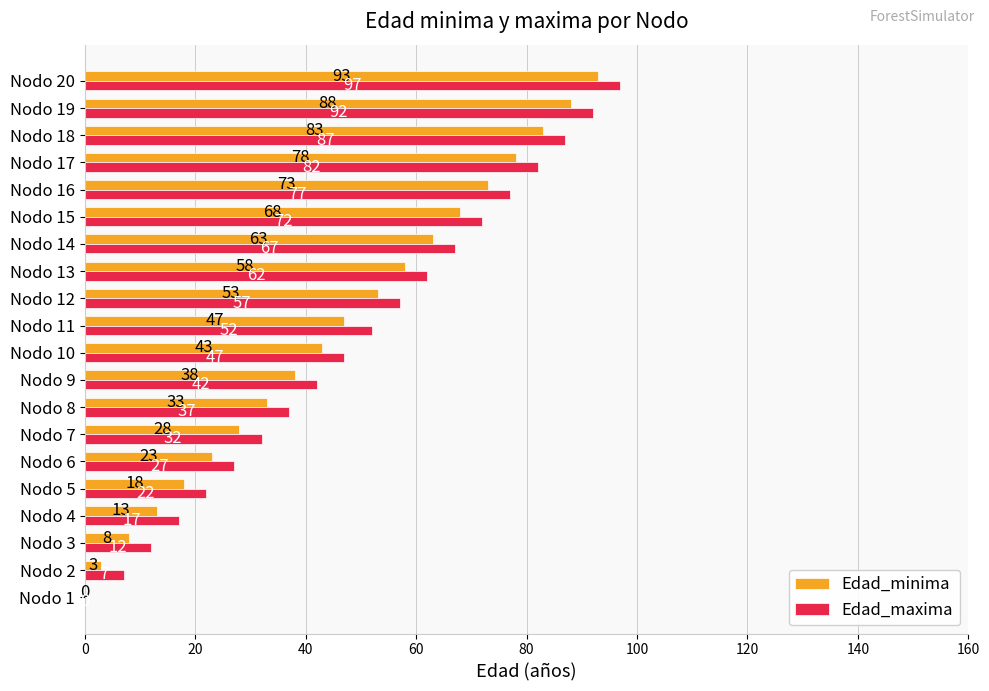

What is the highest value of the Edad_minima series?

93